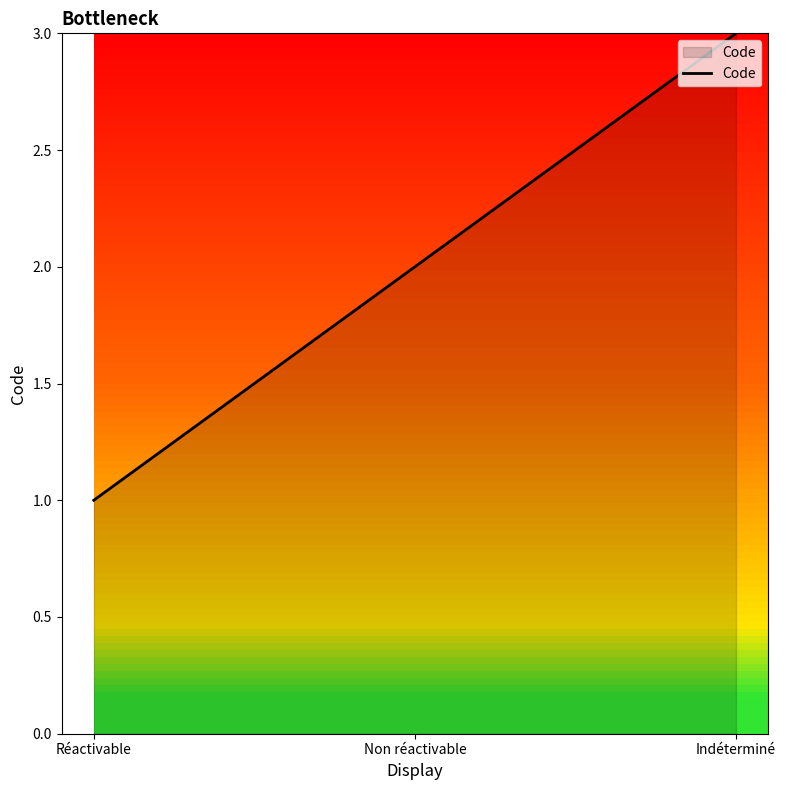

Count the number of data series in this chart.

1